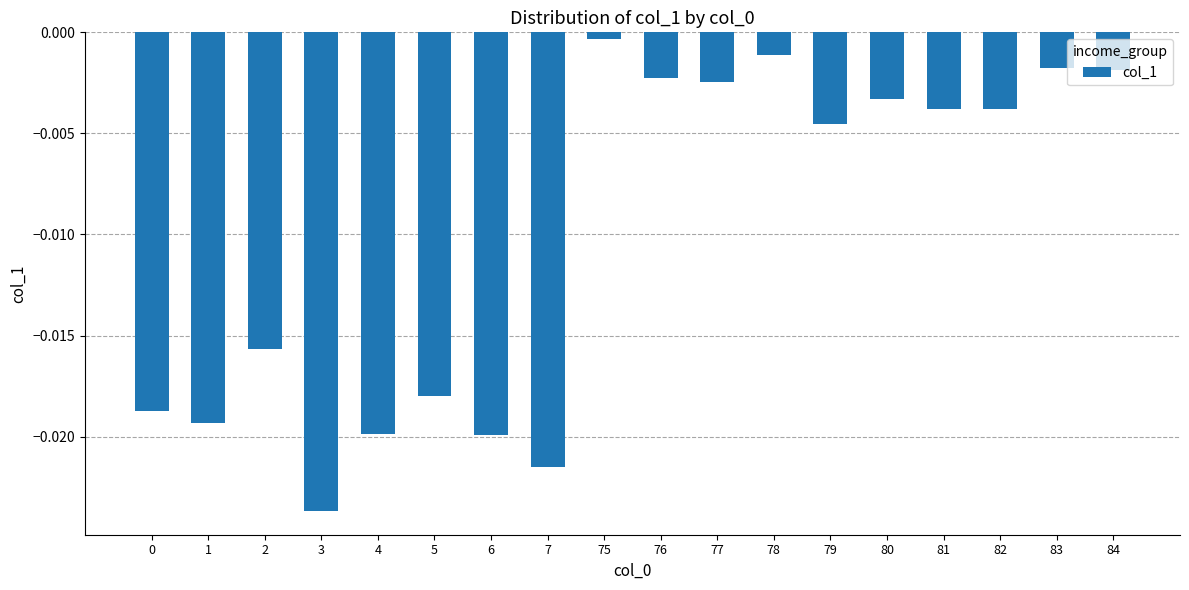

Which category has the lowest value across all series?

3